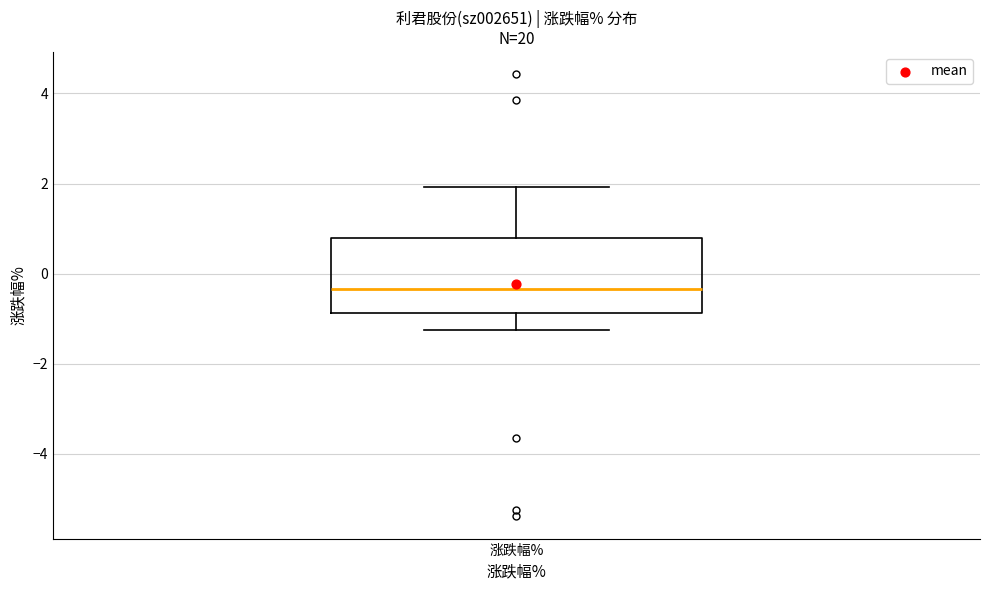

Transcribe this box plot: give where the median line is, the range the box spans, and where the two whiskers end, as read against the y-axis. The values are not printed on the chart, so give them approximately, as read against the axis.

median -0.4, box -0.8 to 0.8, whiskers -1.2 to 2.0